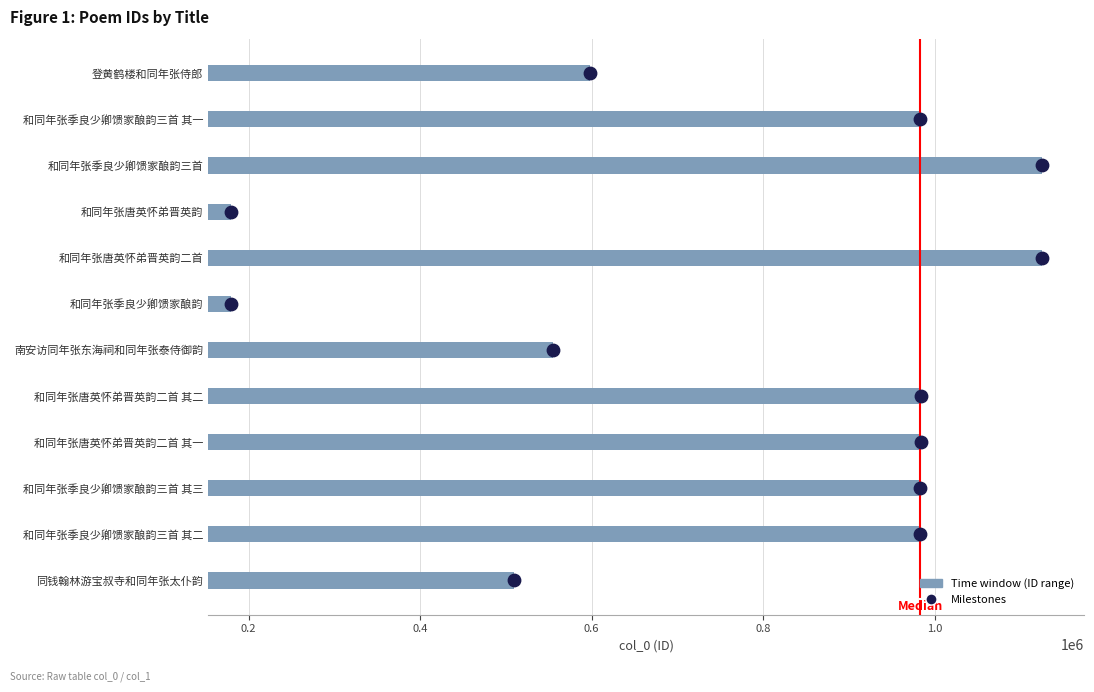

Which series has the largest total across all categories?

Time window (ID range)